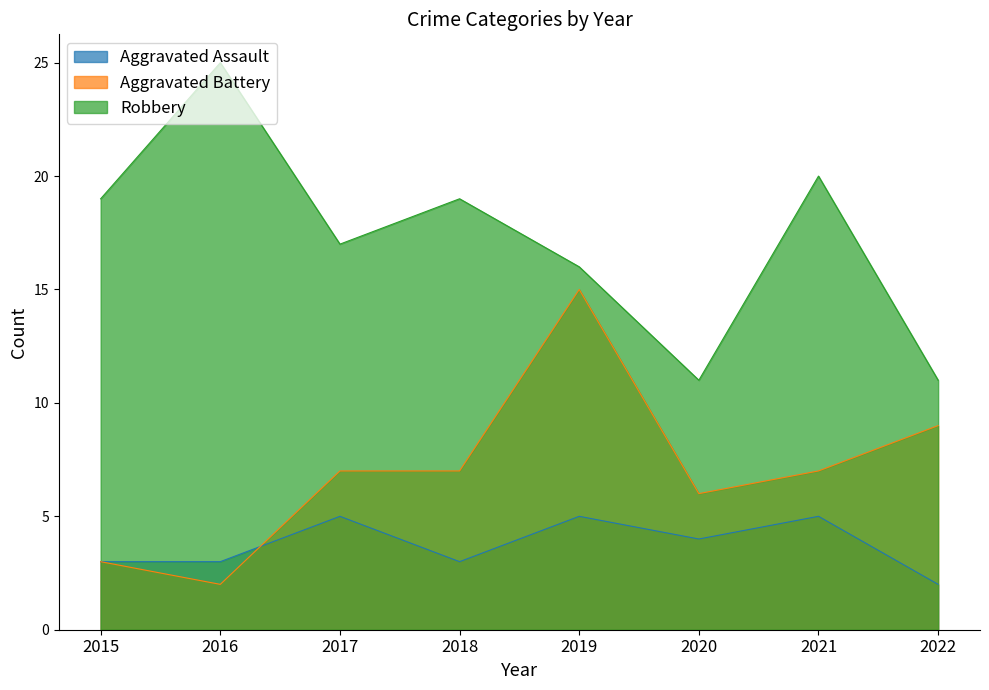

Which has a higher value, 2019 or 2022?

2019